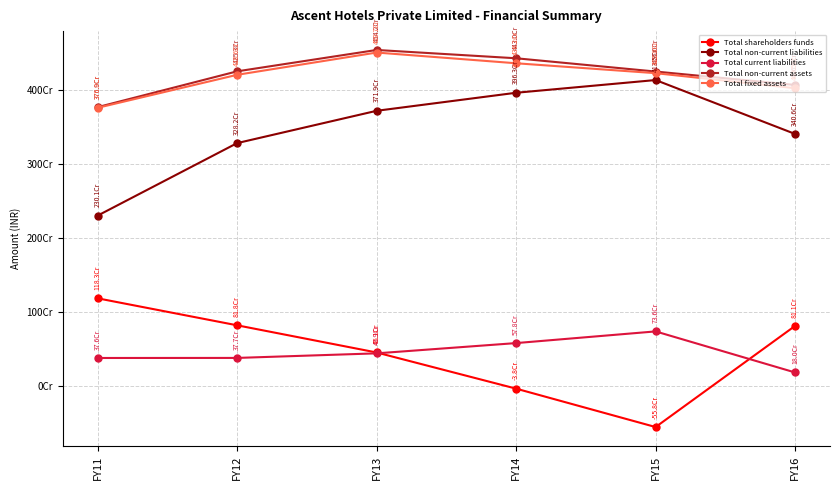

What is the maximum value shown in the chart?

4542128514